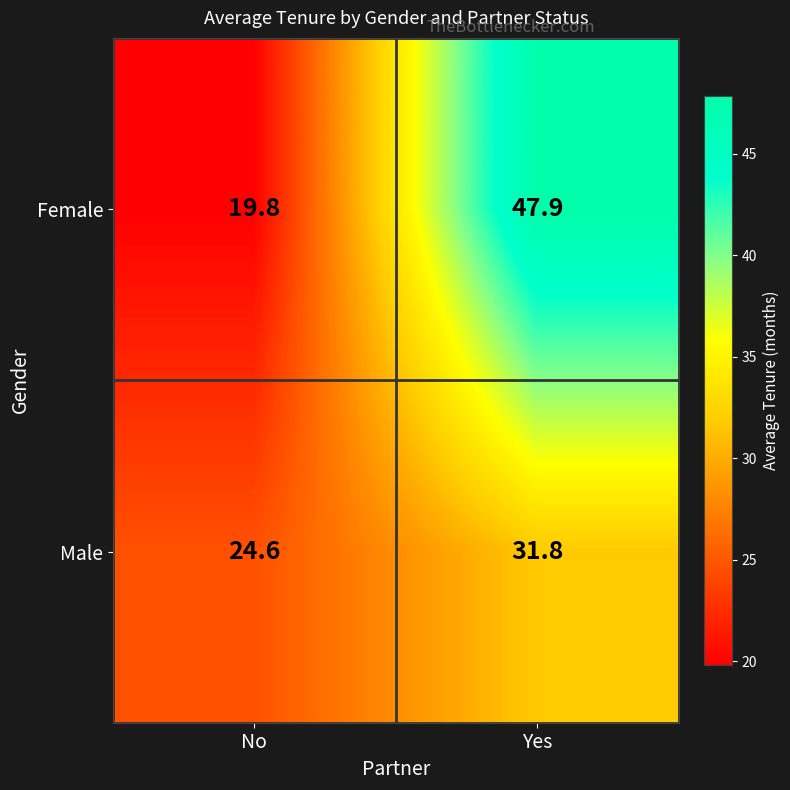

What is the sum of all Male values?

56.4